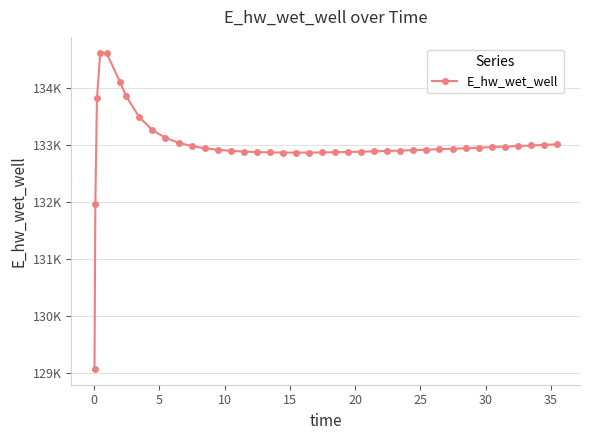

Reading right to left, list all the values displayed in this chart.

133013.0	133002.7	132992.5	132982.5	132972.7	132963.1	132953.6	132944.5	132935.6	132926.9	132918.7	132910.7	132903.2	132896.2	132889.7	132883.8	132878.6	132874.3	132870.9	132868.7	132867.8	132868.7	132871.6	132877.0	132885.8	132898.9	132917.7	132944.7	132983.5	133040.5	133127.0	133263.4	133486.3	133854.4	134115.7	134609.7	134622.5	133820.9	131966.1	129068.2